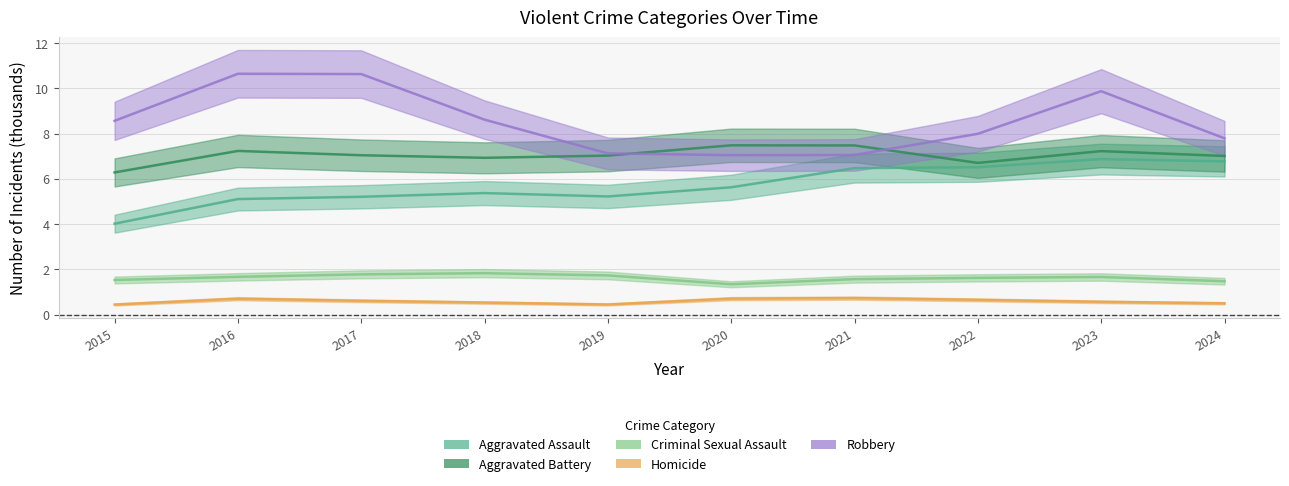

True or false: Robbery and Homicide cross at least once.

False